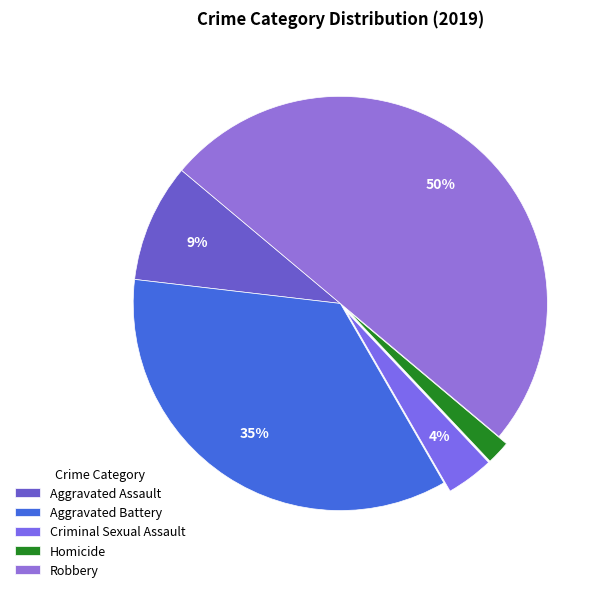

What is the ratio of the value at Aggravated Battery to the value at Aggravated Assault?

3.8